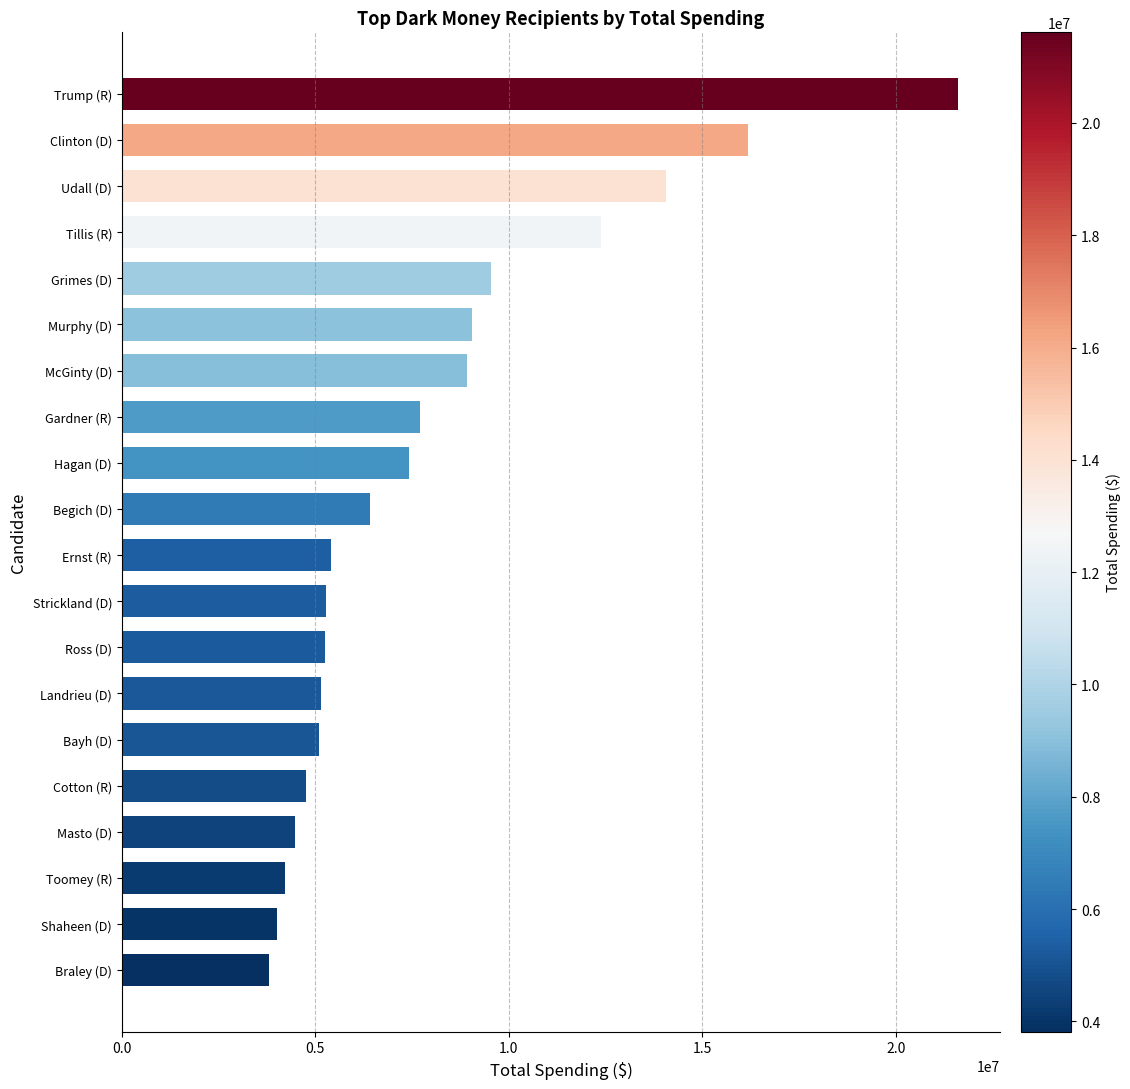

Between Ernst (R) and Trump (R), which is larger?

Trump (R)